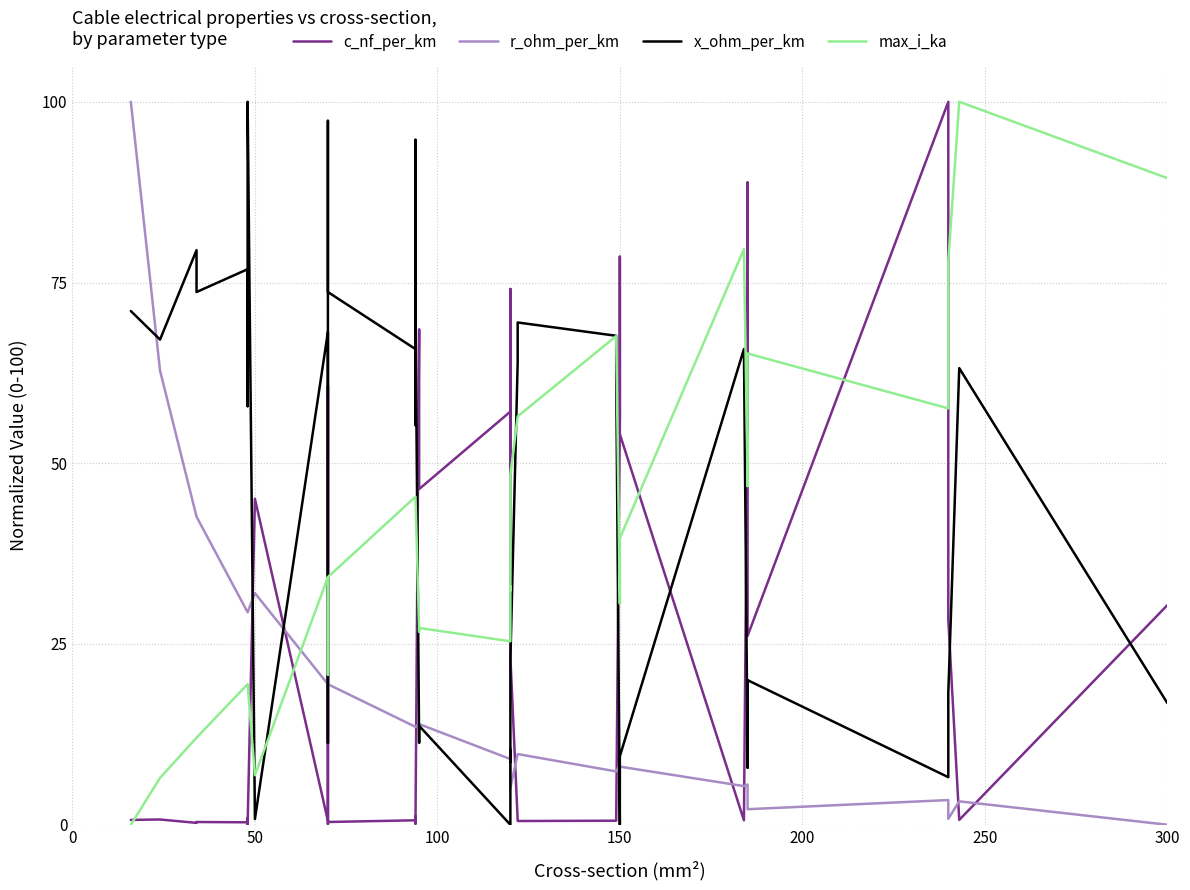

True or false: x_ohm_per_km has more than 0 points higher than both neighbors.

True